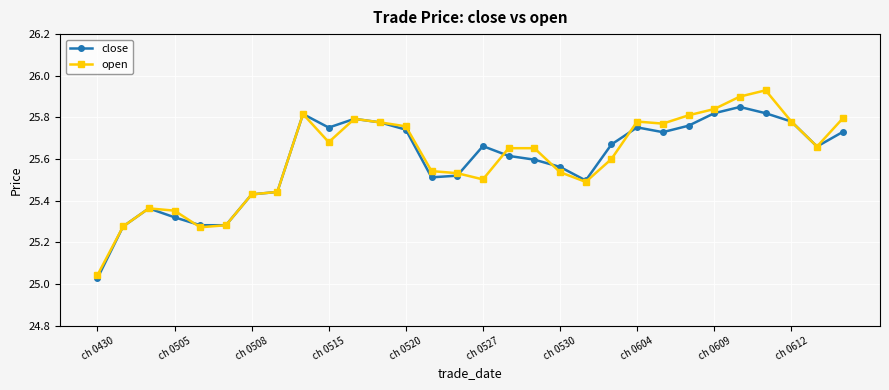

True or false: open has more than 1 points higher than both neighbors.

True